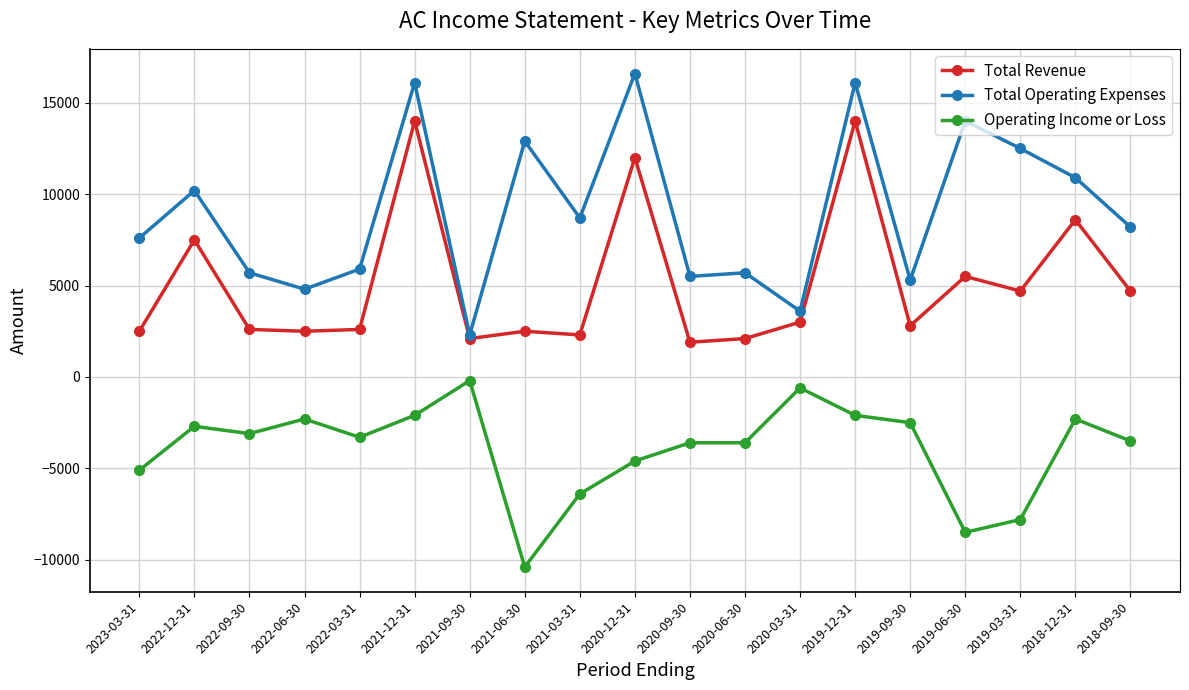

What is the average value of the Operating Income or Loss series?

-3932